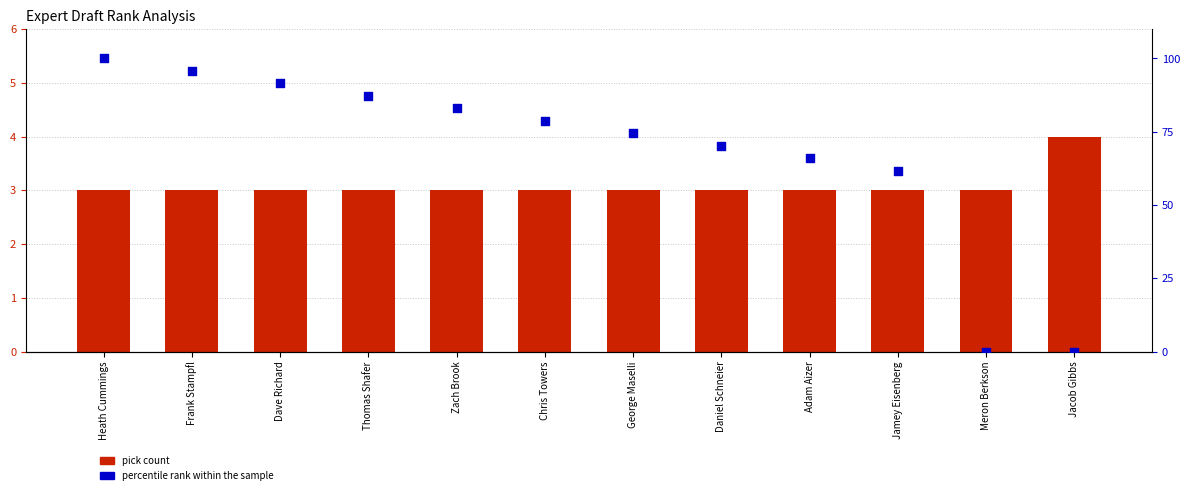

At which category is the sum across all series the highest?

Heath Cummings